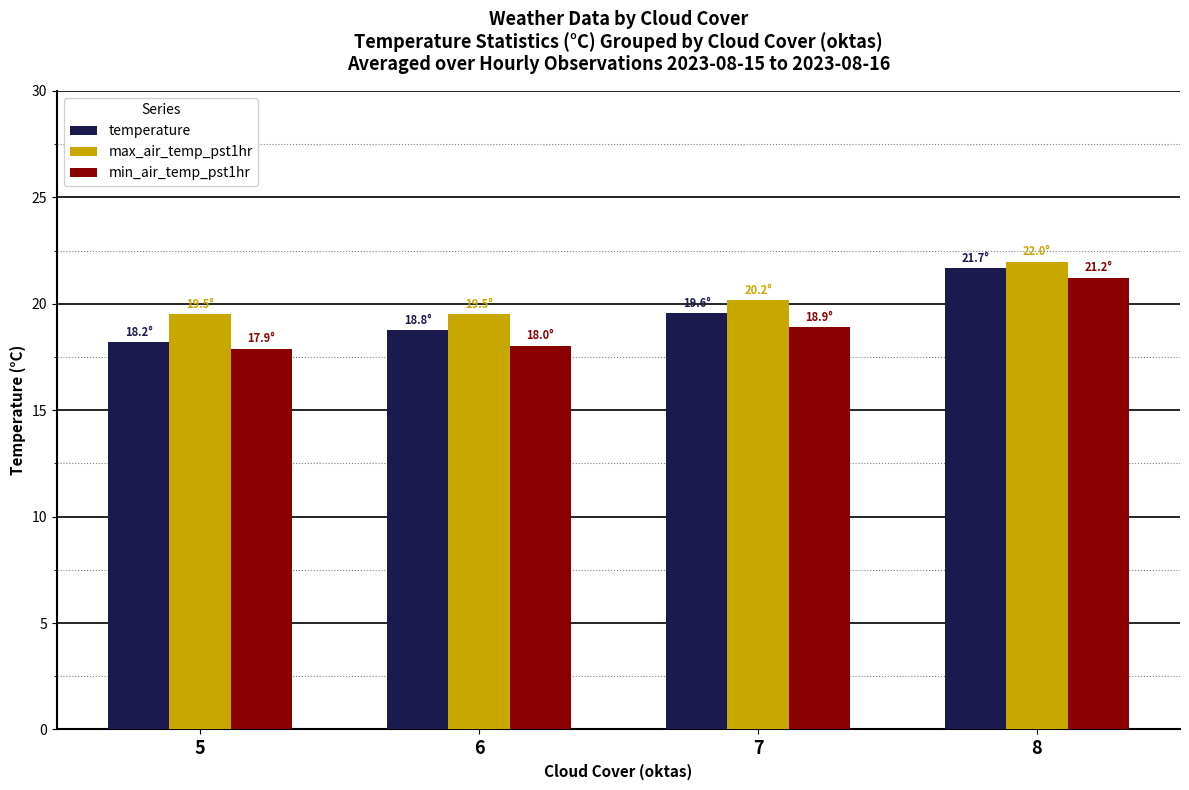

What is the difference between the second highest and minimum values in the max_air_temp_pst1hr series?

0.7